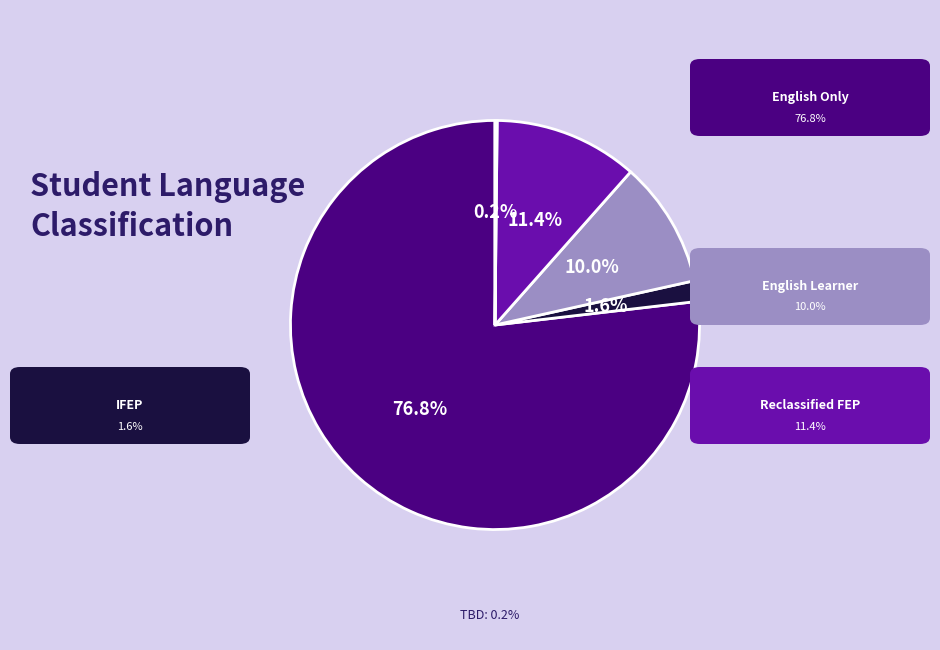

To the nearest percent, what is the average slice percentage?

20%